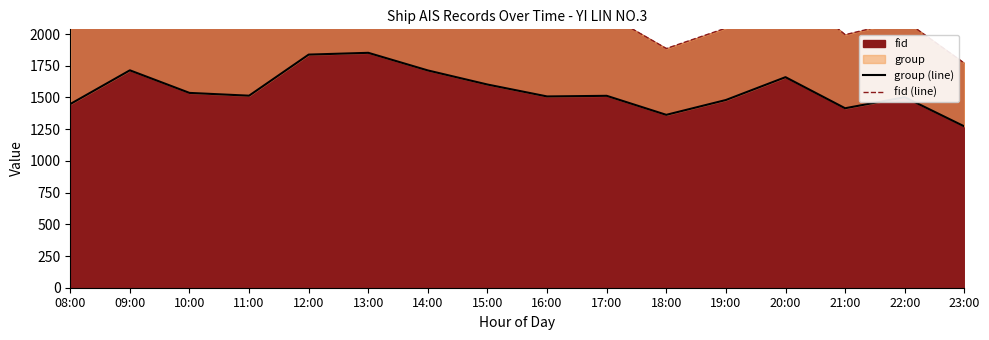

True or false: group (line) and fid (line) intersect in this chart.

False